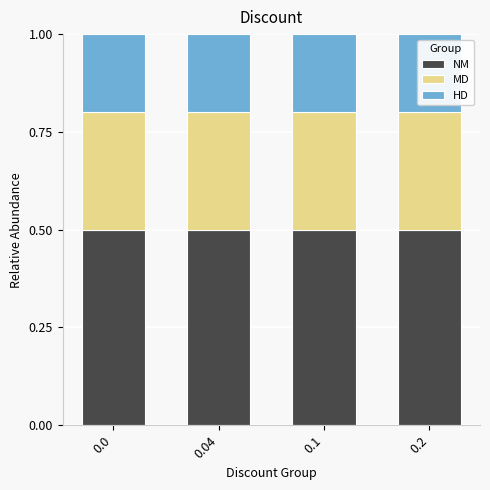

What is the sum of all NM values?

2.0